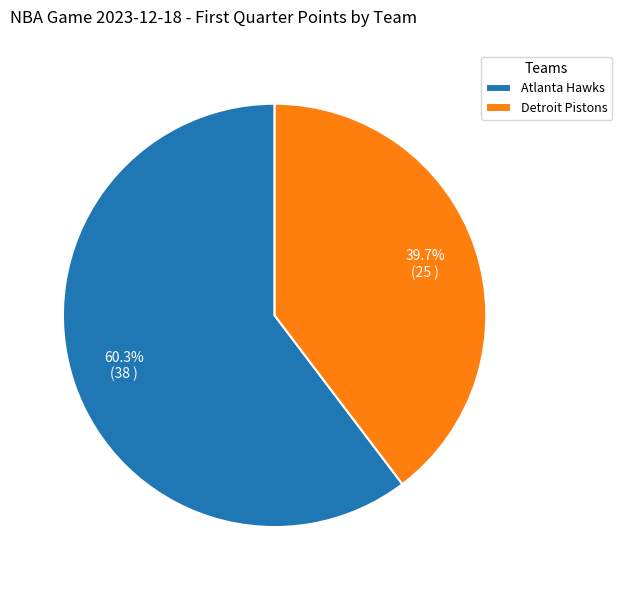

To the nearest percent, what is the combined percentage of Detroit Pistons and Atlanta Hawks?

100%